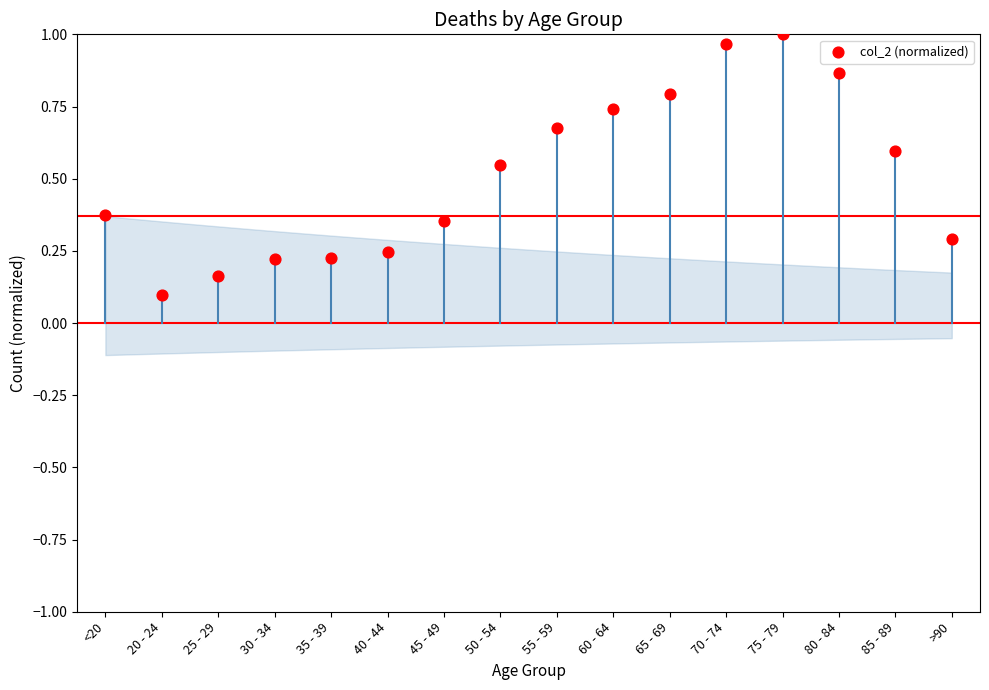

Count the number of points in this scatter plot.

16